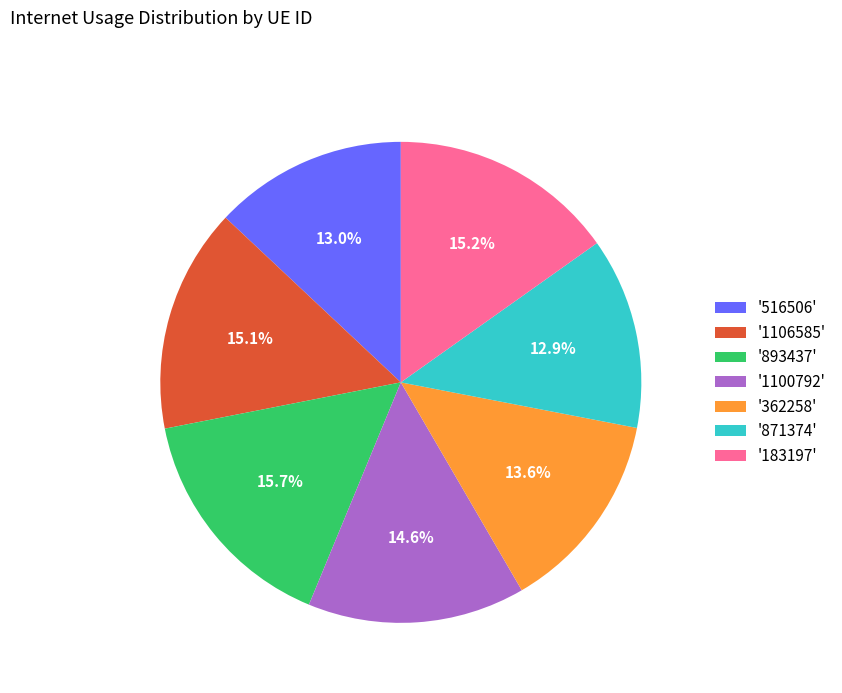

Is there a majority slice in this chart?

No